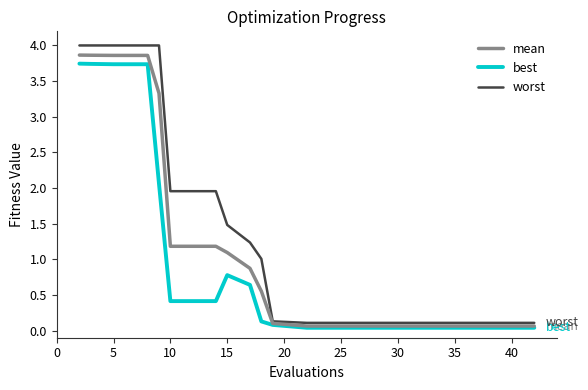

Which series has the largest range (max minus min)?

worst